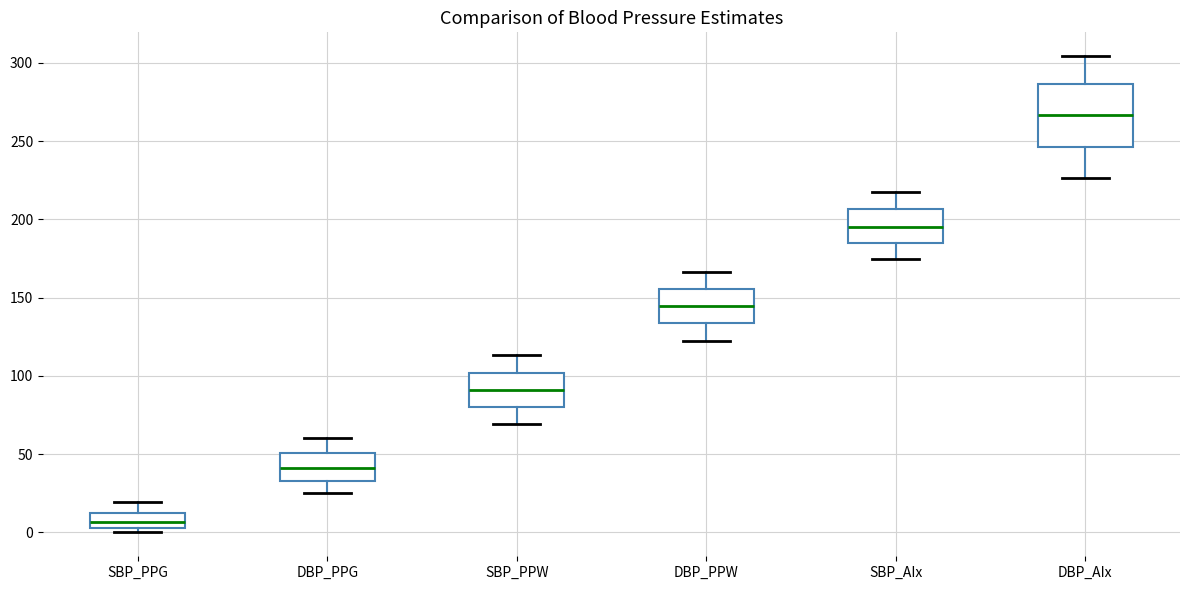

Reading left to right, transcribe this box plot: for each box, give where its median line is, the range the box spans, and where its two whiskers end, as read against the y-axis. The values are not printed on the chart, so give them approximately, as read against the axis.

SBP_PPG: median 5 (inside the box), box 5 to 10, whiskers 0 to 20
DBP_PPG: median 40, box 35 to 50, whiskers 25 to 60
SBP_PPW: median 90, box 80 to 100, whiskers 70 to 115
DBP_PPW: median 145, box 135 to 155, whiskers 120 to 165
SBP_AIx: median 195, box 185 to 205, whiskers 175 to 215
DBP_AIx: median 265, box 245 to 285, whiskers 225 to 305